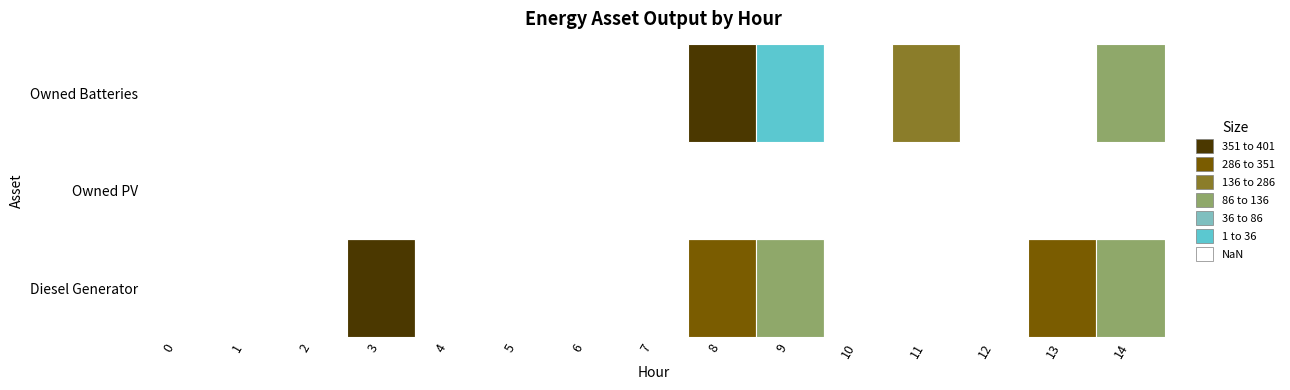

What is the maximum value shown in the chart?

400